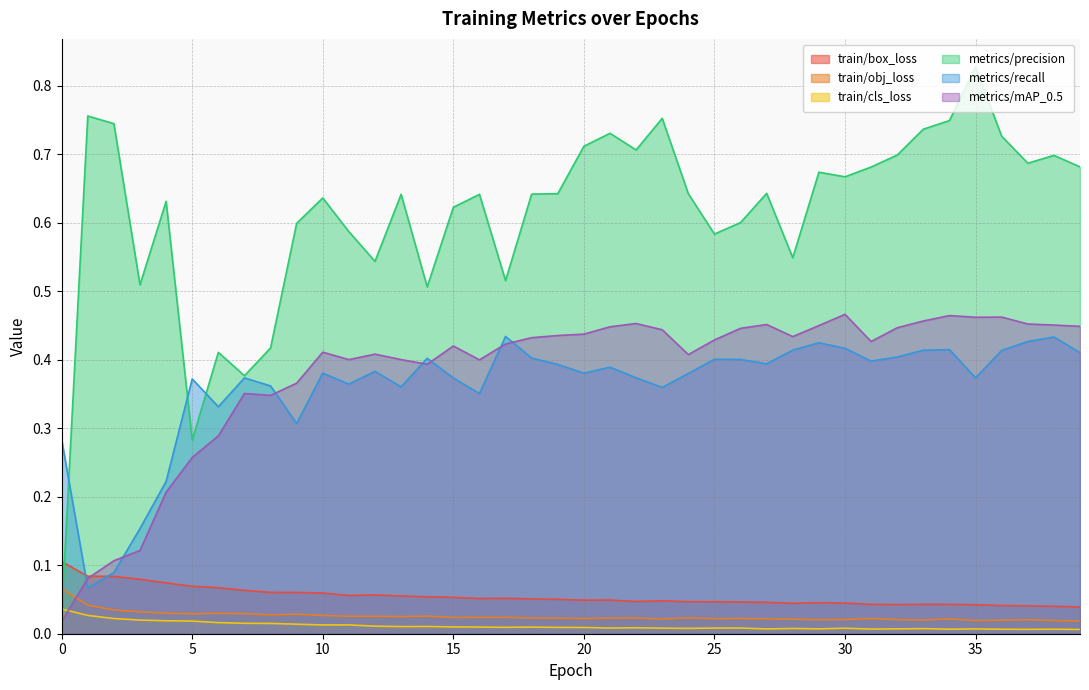

After their last crossing, which series has the higher values: metrics/mAP_0.5 or train/cls_loss?

metrics/mAP_0.5